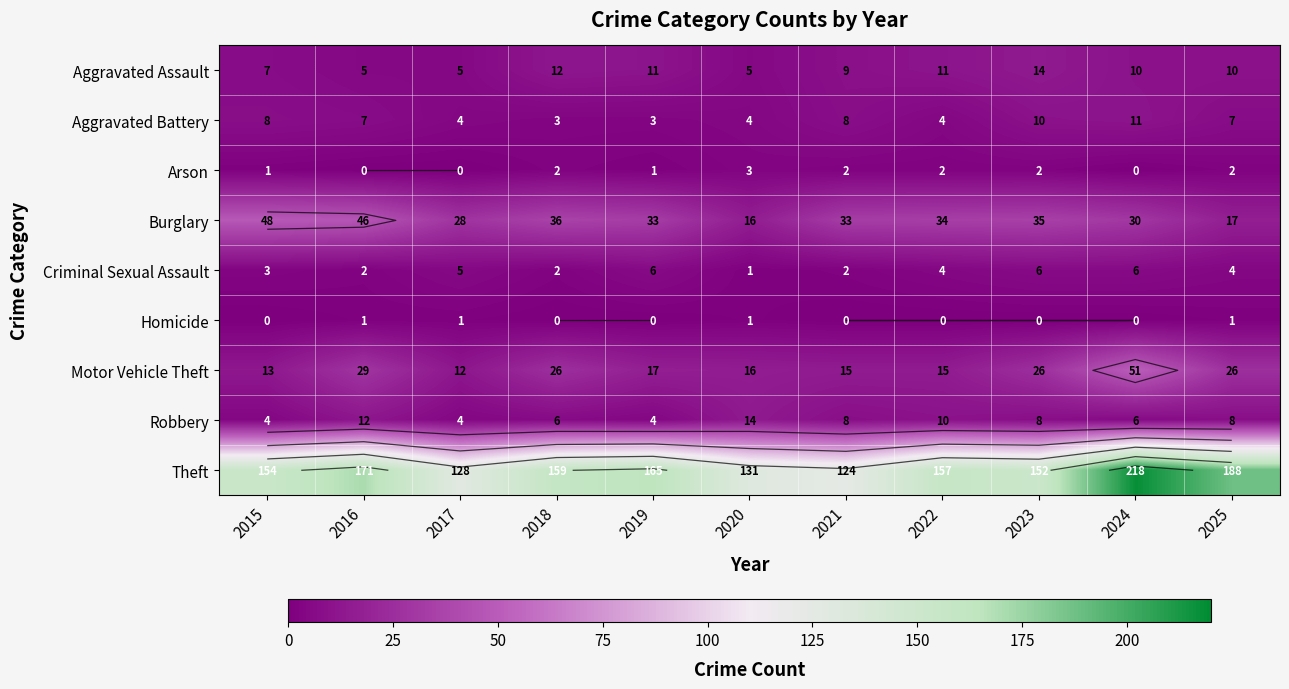

What is the total value across all series at 2025?

263